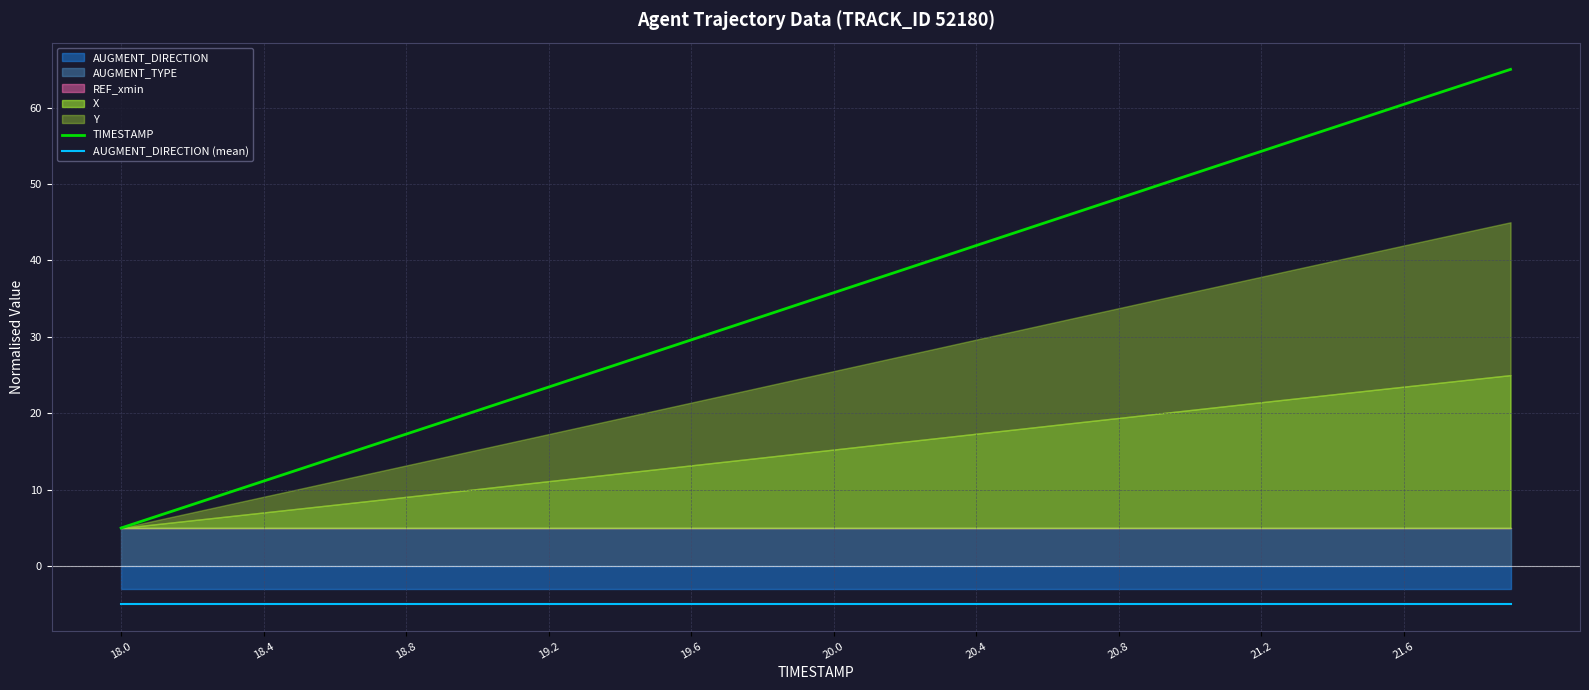

Which series has the largest range (max minus min)?

TIMESTAMP